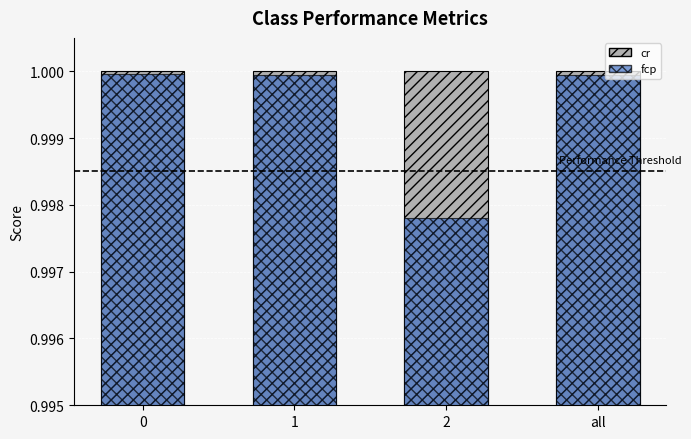

At which label is fcp closest to 0?

2